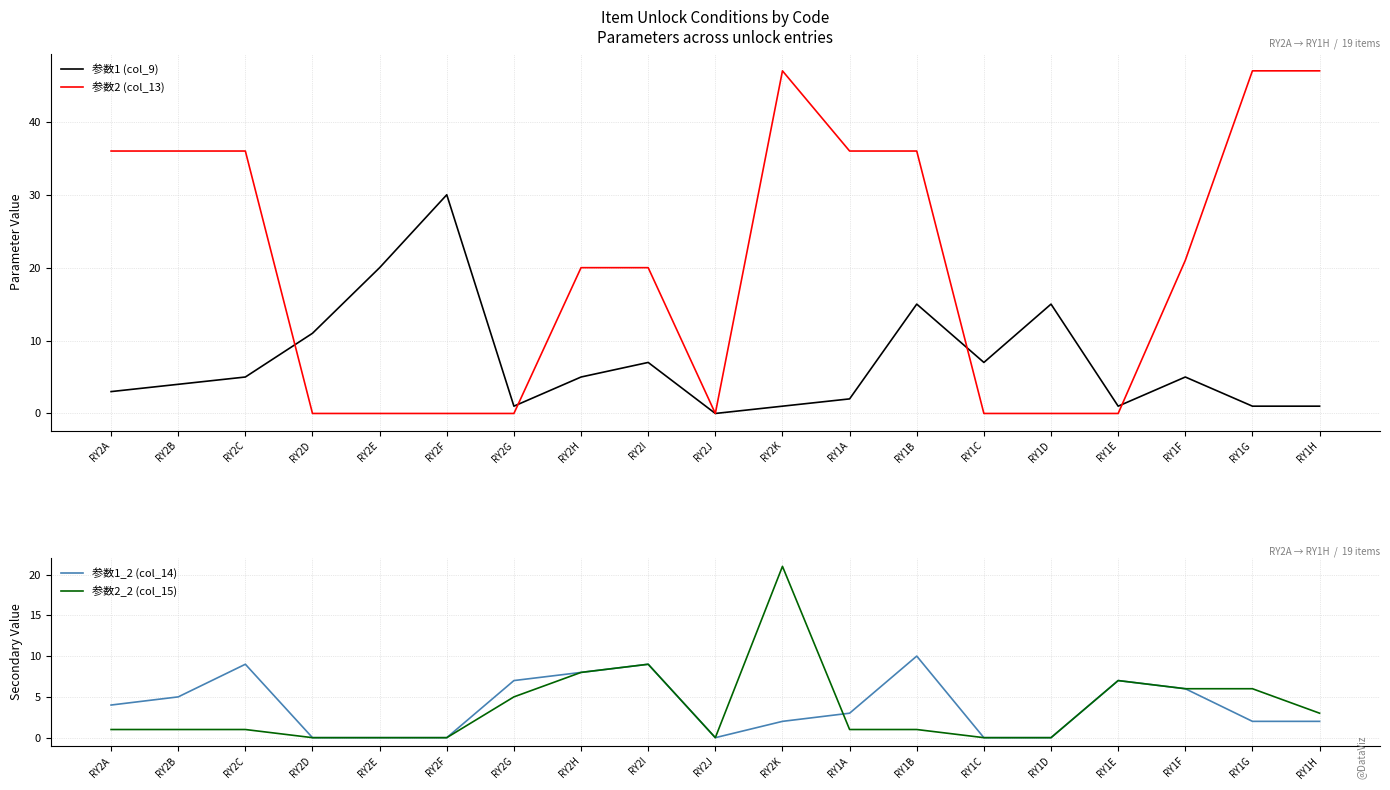

In 参数2 (col_13), how many points are lower than both neighbors (excluding endpoints)?

1